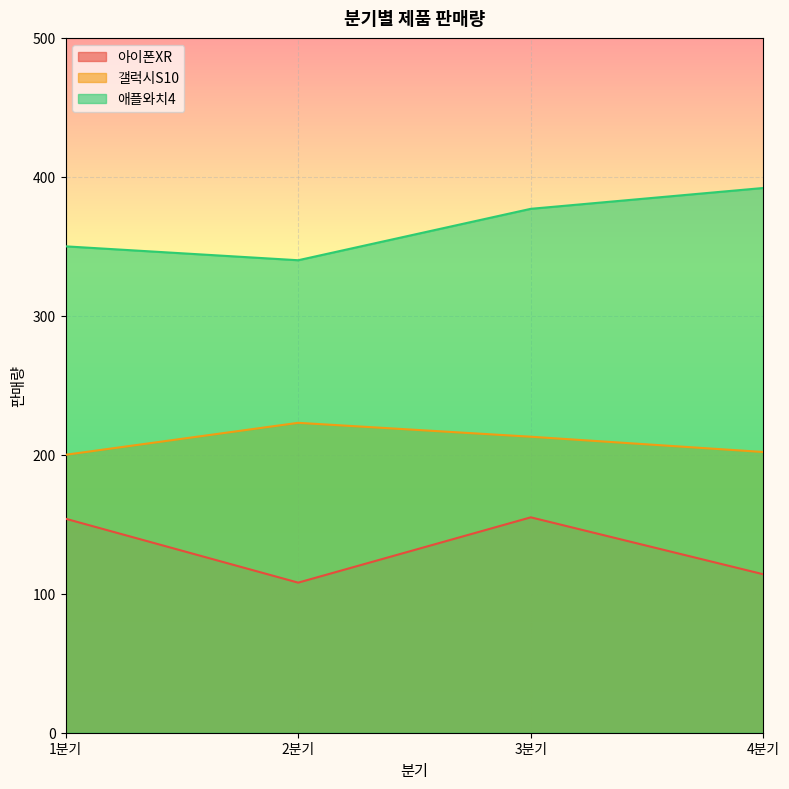

What is the label of the 4th point from the right?

1분기